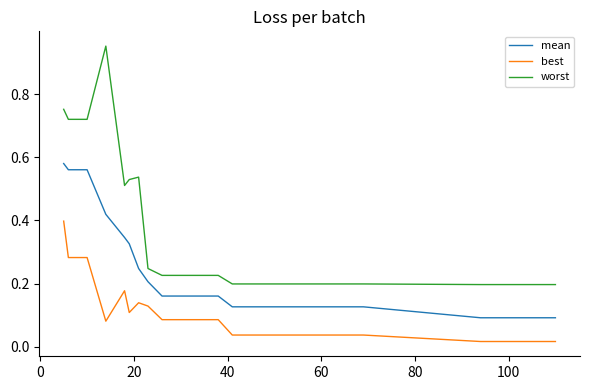

At how many categories does at least one series exceed 0?

25